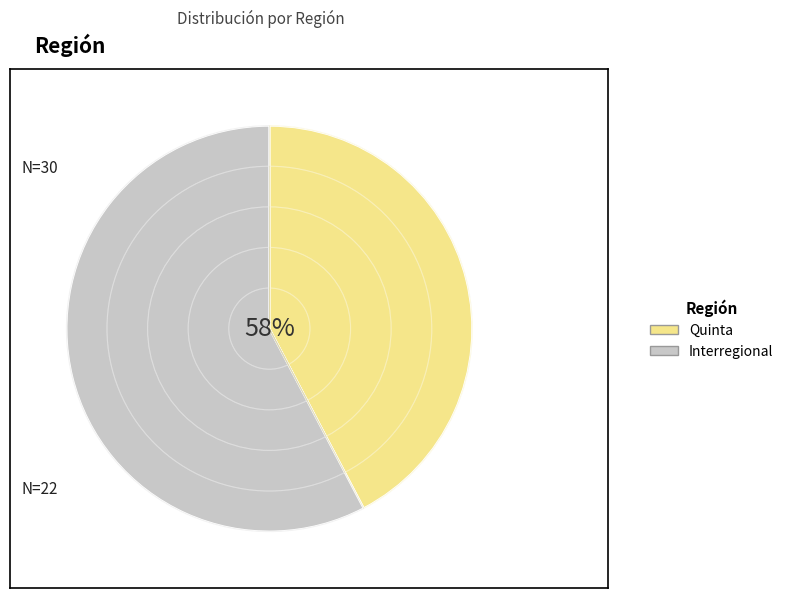

What is the ratio of the value at Interregional to the value at Quinta?

1.4